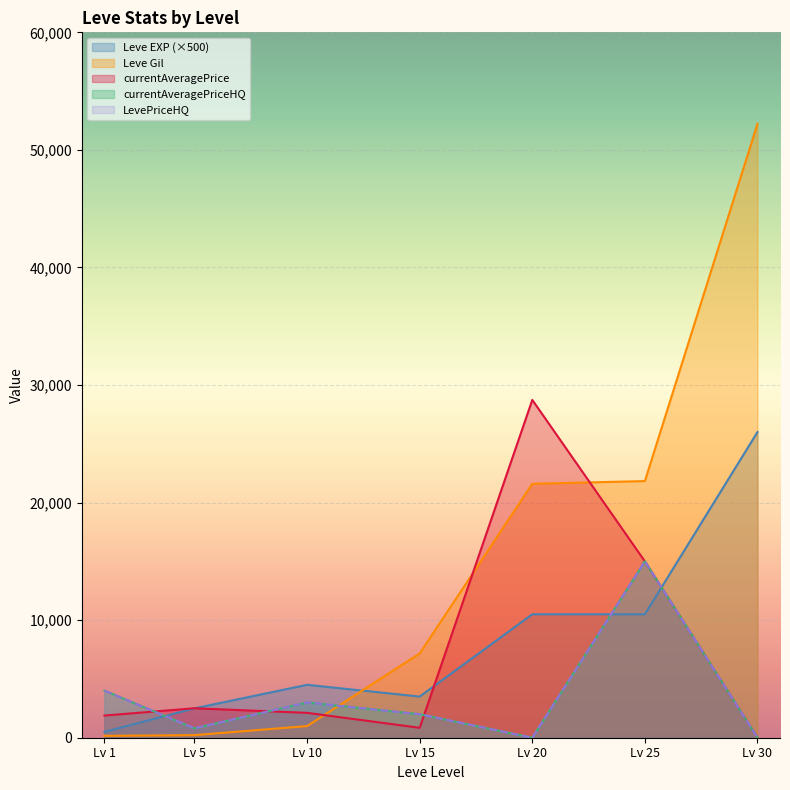

Where is the first local minimum for currentAveragePrice?

Lv 15